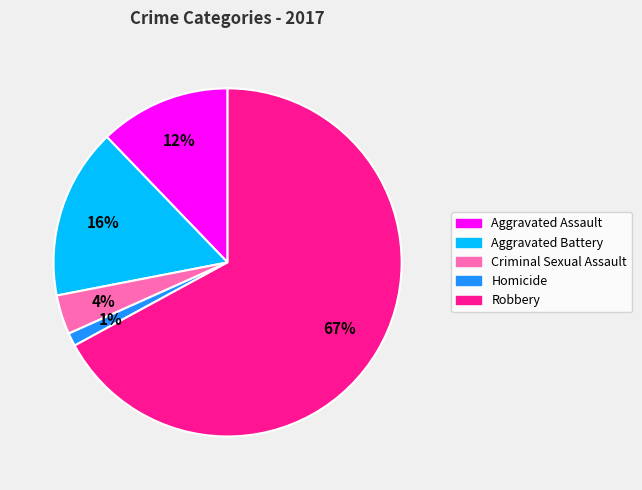

Which category has the smallest portion of the pie?

Homicide